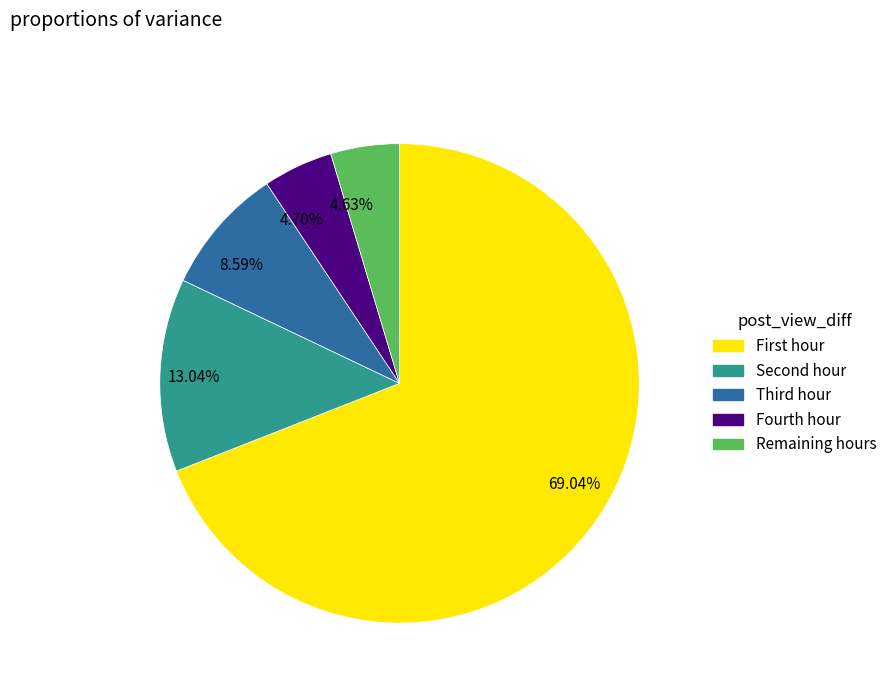

What is the ratio of the value at 13.04% to the value at 4.70%?

2.8